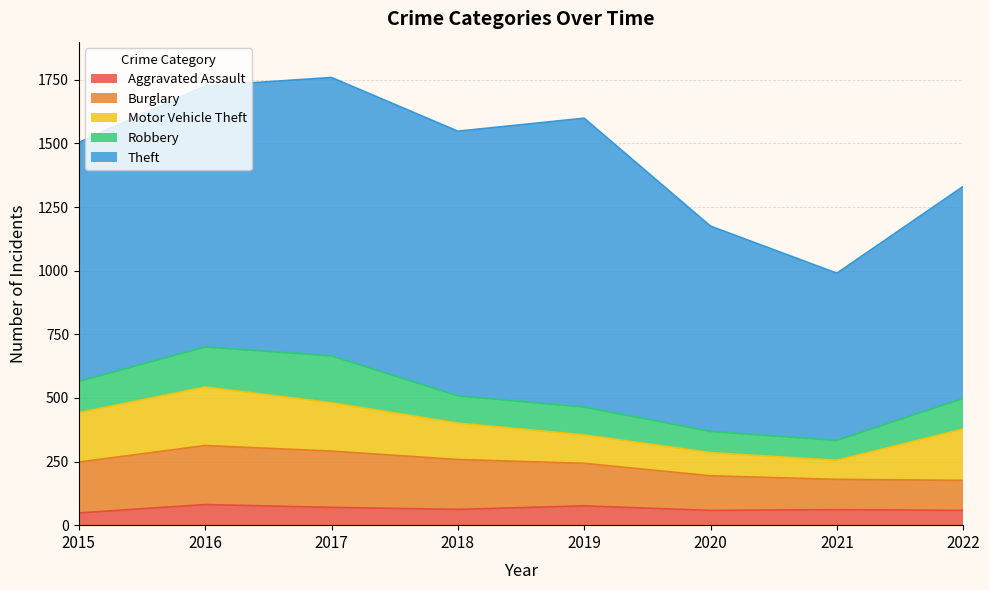

Which series ends up on top after the final intersection of Robbery and Motor Vehicle Theft?

Motor Vehicle Theft